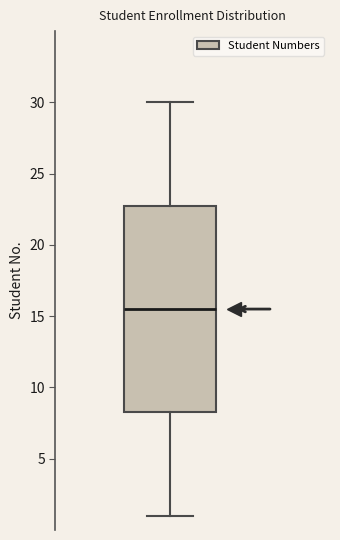

Where does the lower whisker of the box end on the y-axis? The values are not printed on the chart, so give them approximately, as read against the axis.

1.0